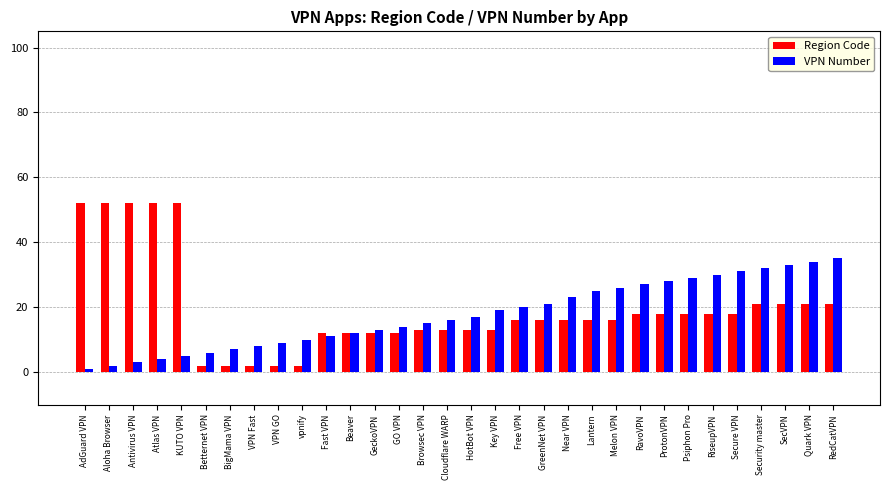

What is the difference between the VPN Number values at Free VPN and Key VPN?

1